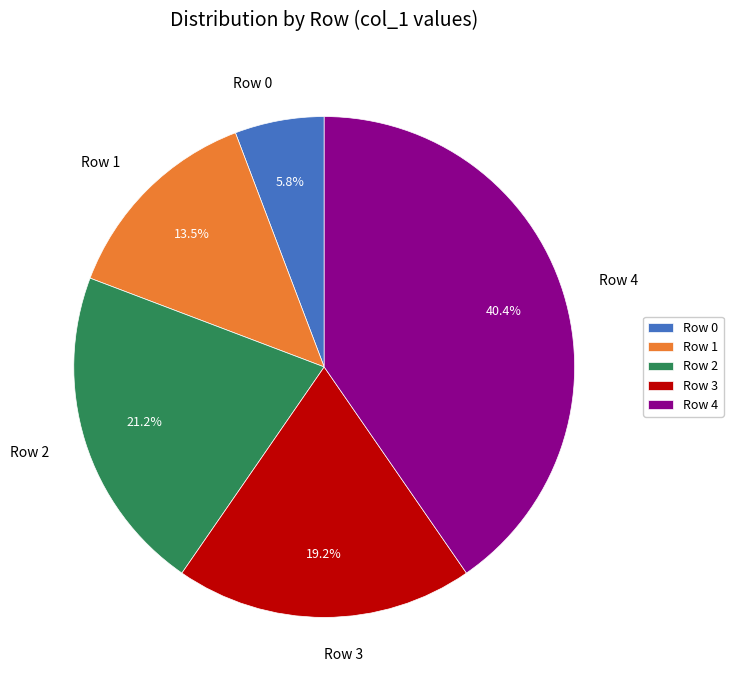

Is the sum of Row 3 and Row 0 greater than half?

No